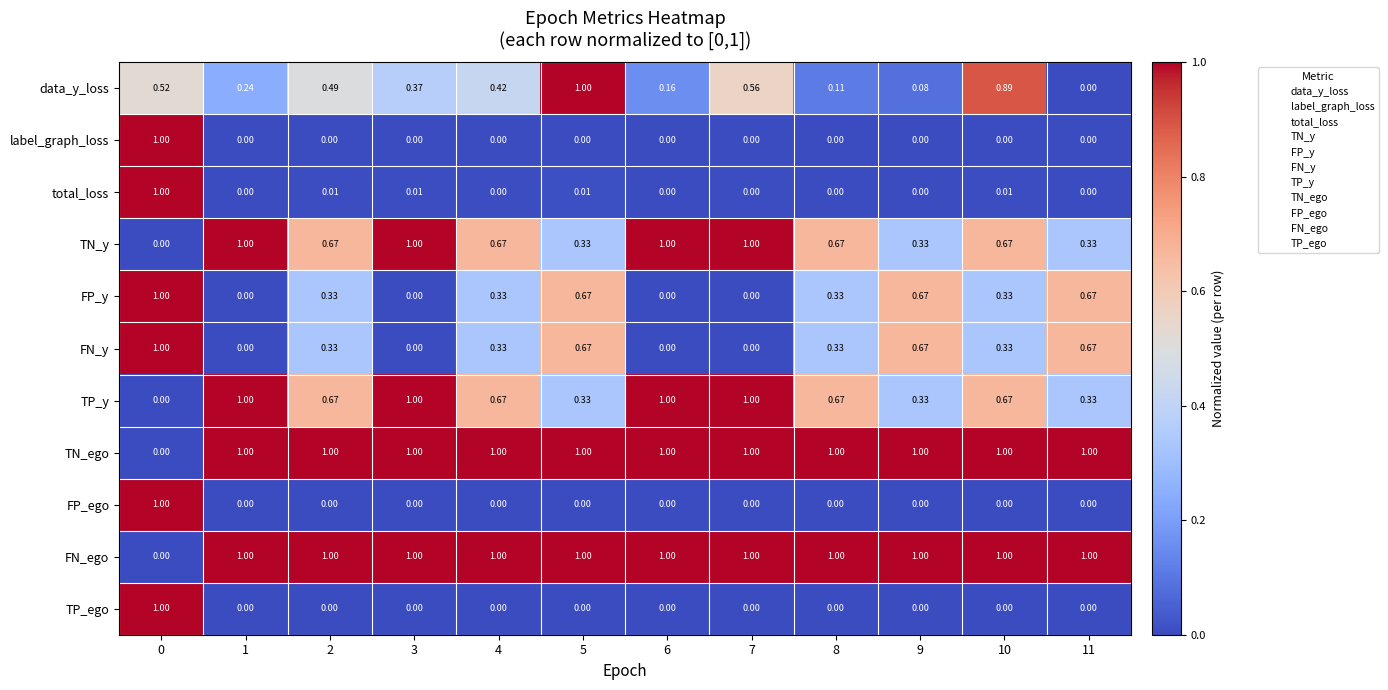

Is the value of FN_ego at 11 greater than the value of TP_ego at 8?

Yes